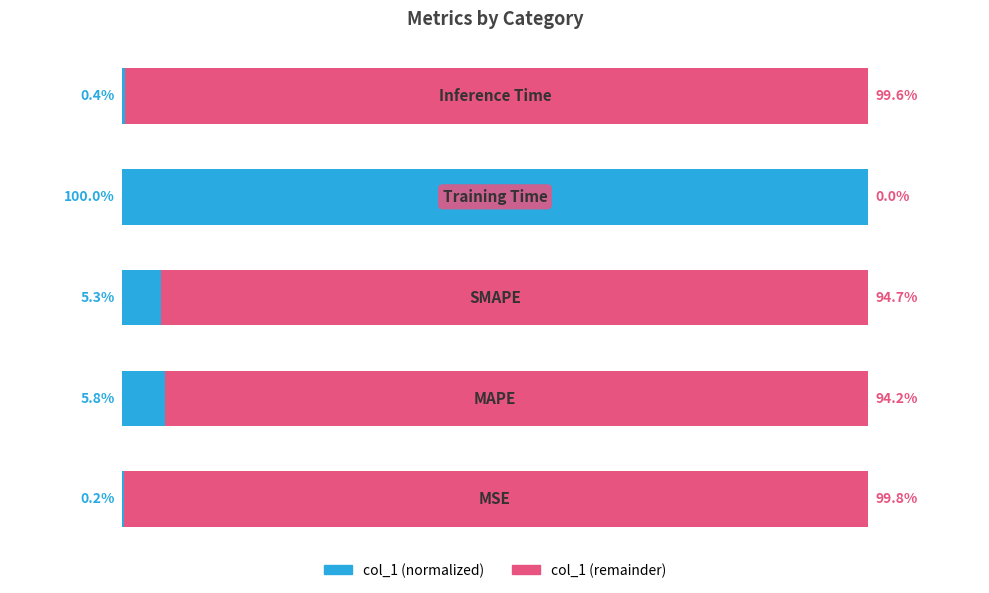

Which series has the widest spread of values?

col_1 (normalized)